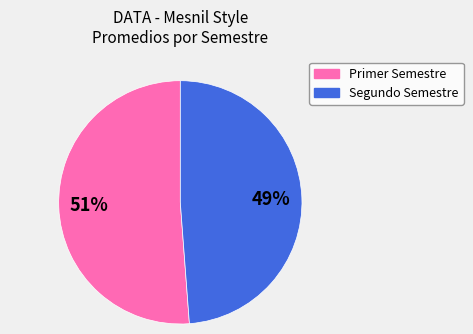

To the nearest percent, what is the average slice percentage?

50%